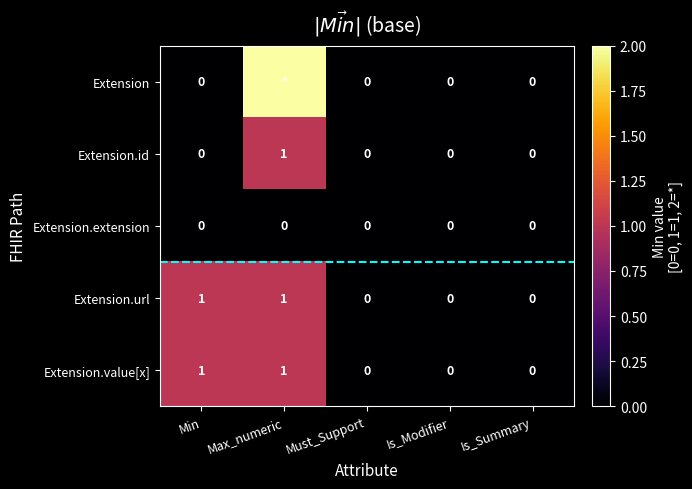

Count the Extension.id values in the range 0 to 1.

5